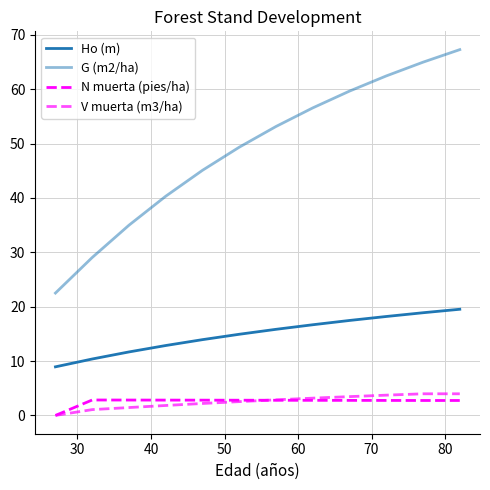

True or false: N muerta (pies/ha) and V muerta (m3/ha) intersect in this chart.

True